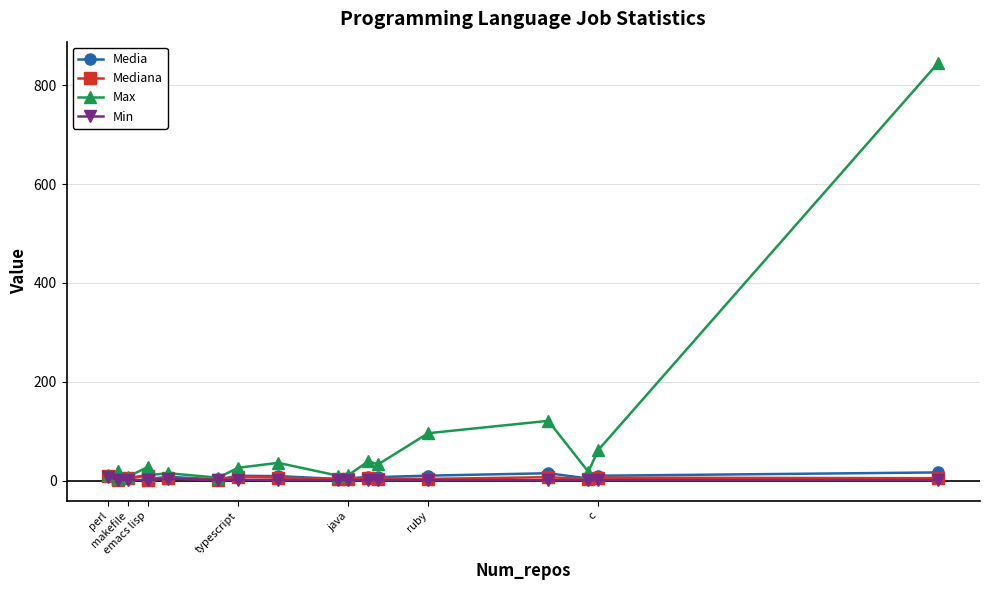

Does the chart have visible grid lines?

Yes